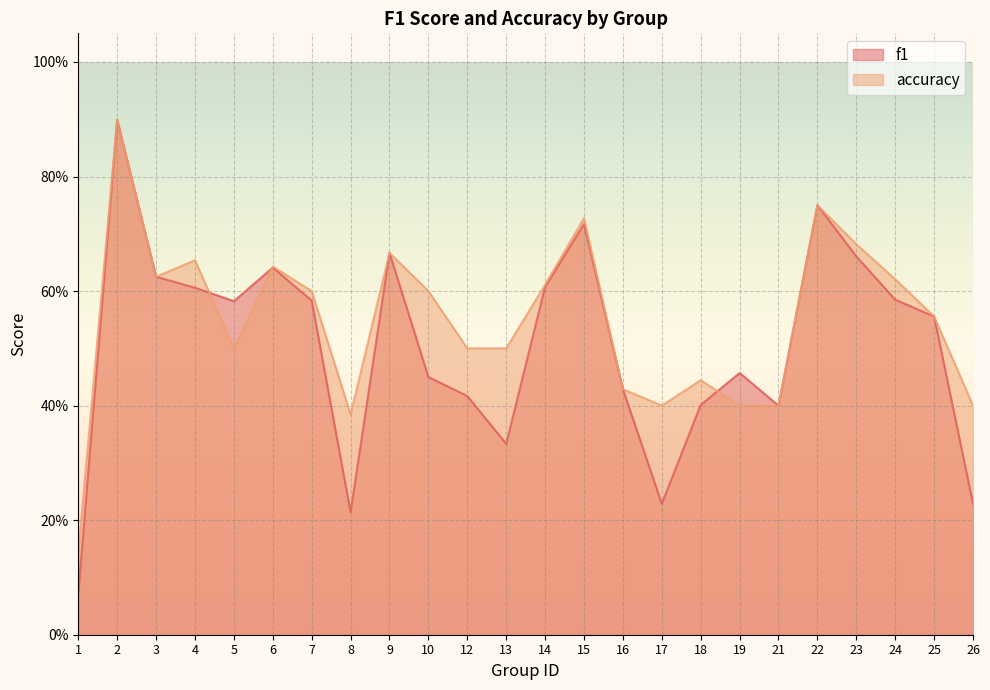

Reading left to right, what are all the values shown in this chart?

f1: 1=0.1	2=0.9	3=0.6	4=0.6	5=0.6	6=0.6	7=0.6	8=0.2	9=0.7	10=0.5	12=0.4	13=0.3	14=0.6	15=0.7	16=0.4	17=0.2	18=0.4	19=0.5	21=0.4	22=0.8	23=0.7	24=0.6	25=0.6	26=0.2
accuracy: 1=0.1	2=0.9	3=0.6	4=0.7	5=0.5	6=0.6	7=0.6	8=0.4	9=0.7	10=0.6	12=0.5	13=0.5	14=0.6	15=0.7	16=0.4	17=0.4	18=0.4	19=0.4	21=0.4	22=0.8	23=0.7	24=0.6	25=0.6	26=0.4